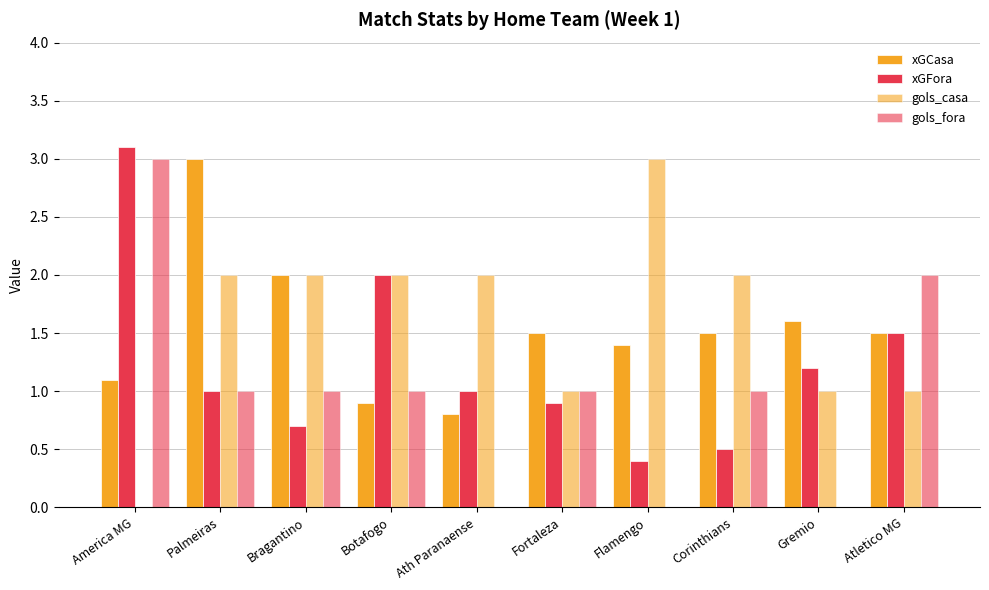

Does the chart contain stacked bars?

No